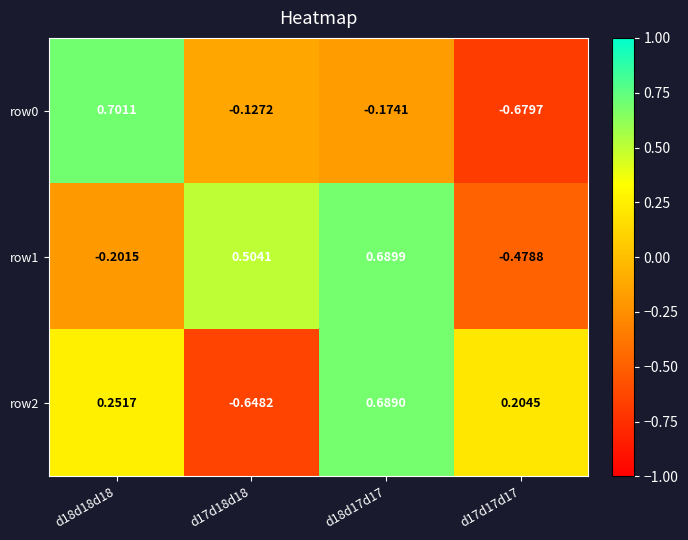

Which label corresponds to the smallest value in the chart?

d17d17d17